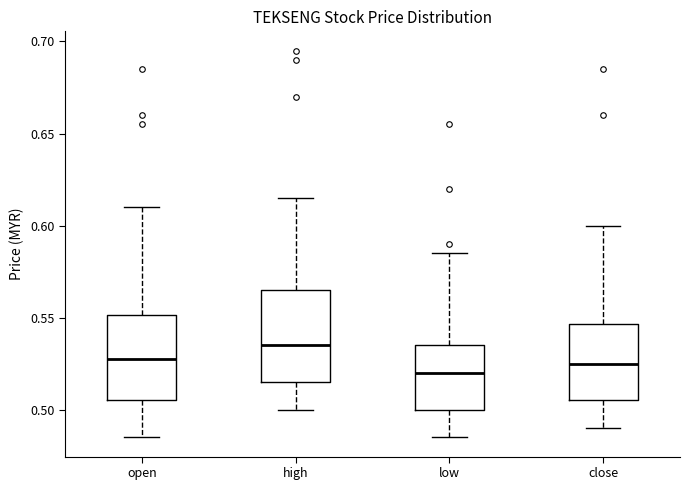

Which box's median line is the highest?

high